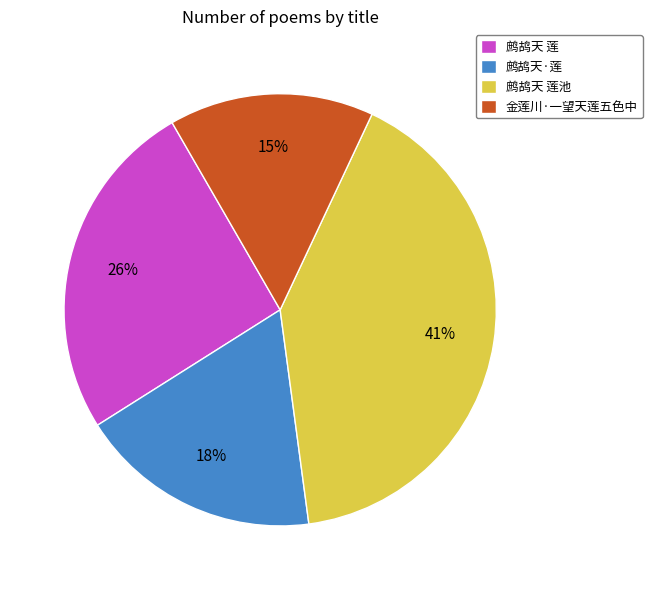

Does any single category account for the majority?

No